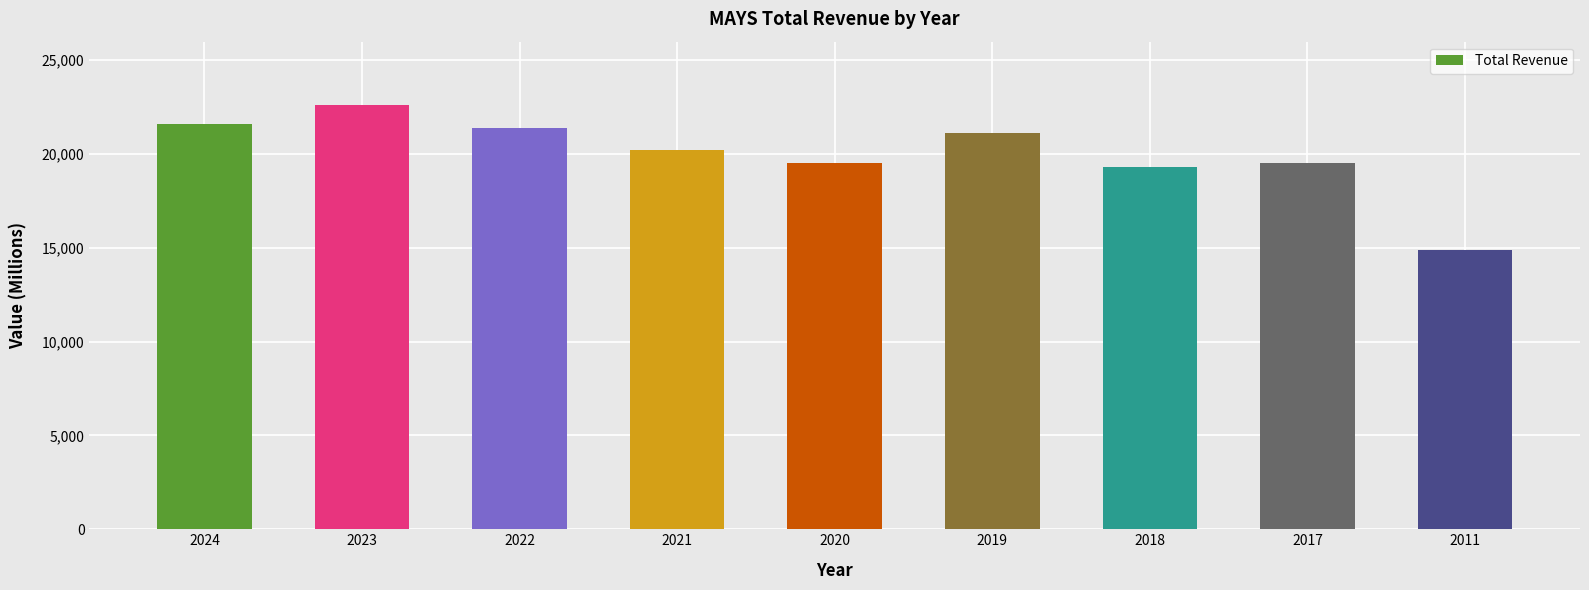

What is the value of the 1st bar from the left?

21600